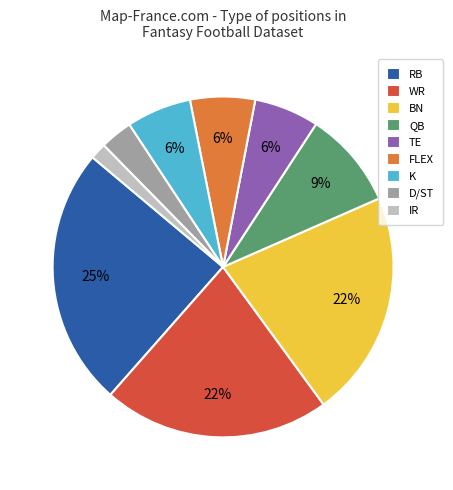

The QB slice represents 9% of the pie. True or false?

True